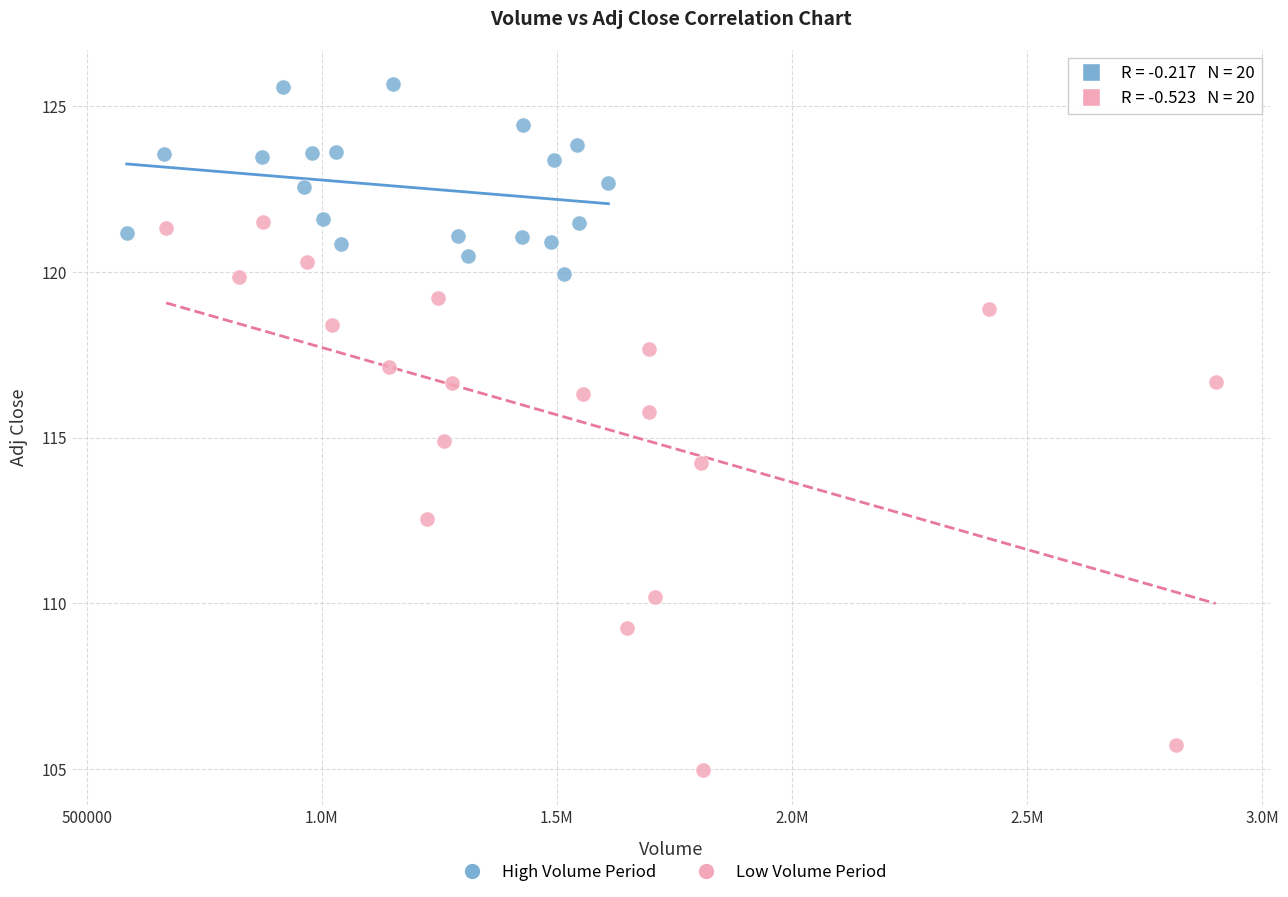

Which series reaches the maximum Y coordinate?

High Volume Period